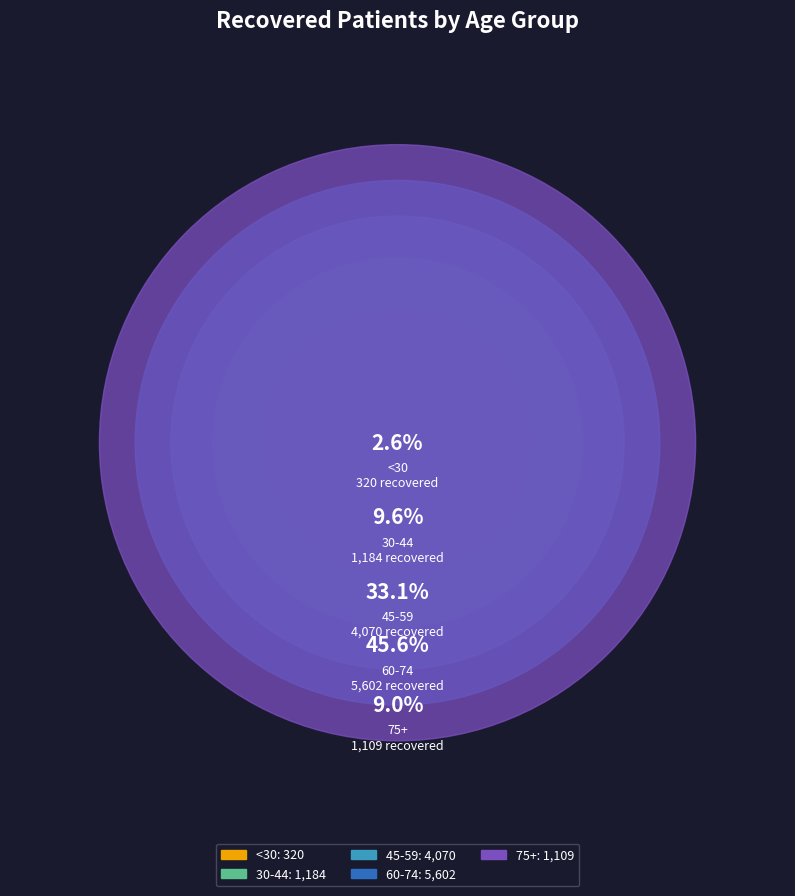

Is there any slice that represents more than half of the pie?

No